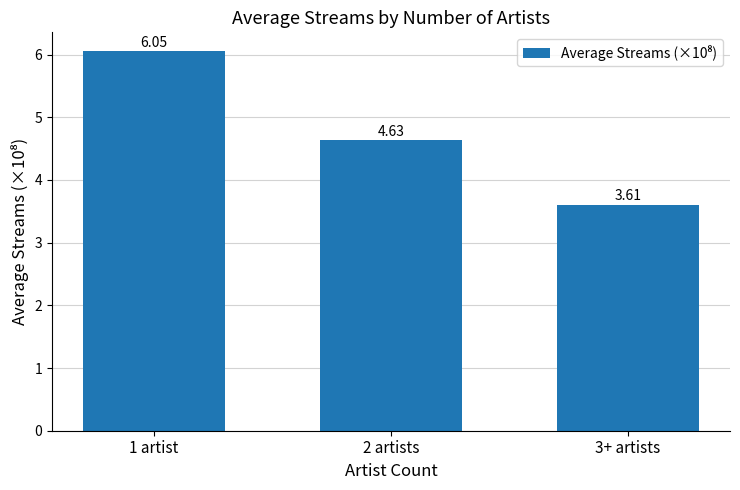

What is the sum of all values?

14.3